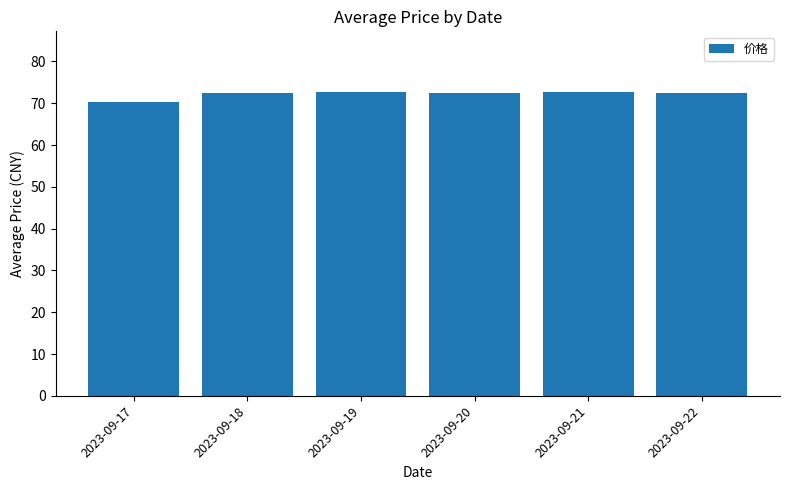

What is the value of the 5th bar from the left?

72.6